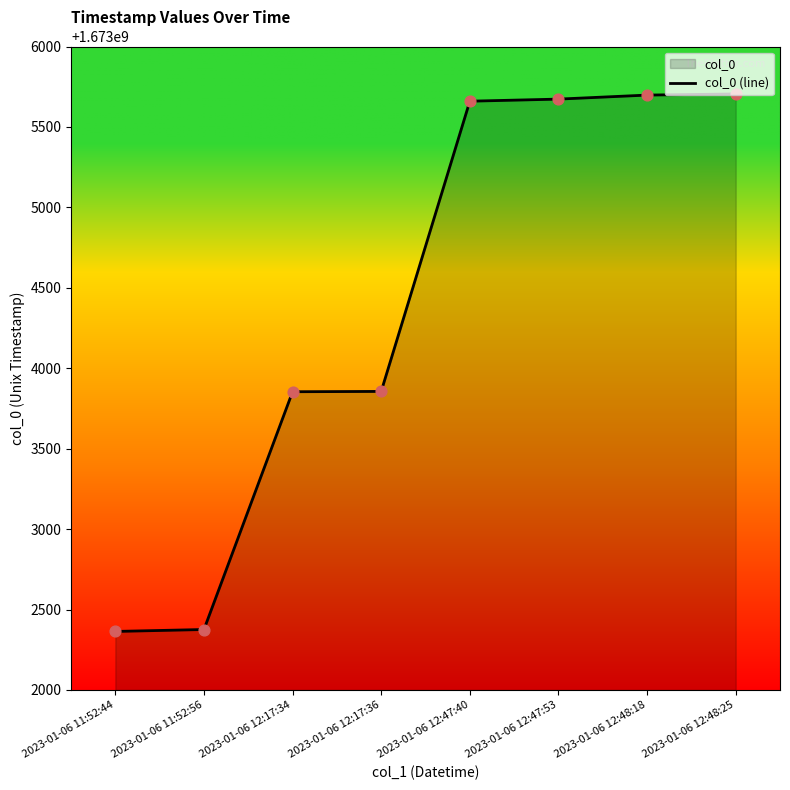

What is the change in value from 2023-01-06 11:52:56 to 2023-01-06 12:48:18?

+3322